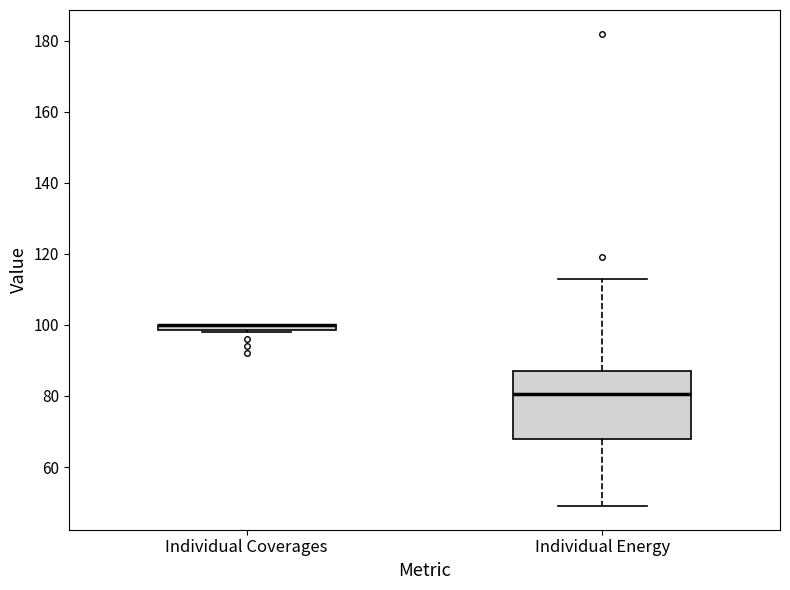

Which box is the tallest, from its lower edge to its upper edge?

Individual Energy